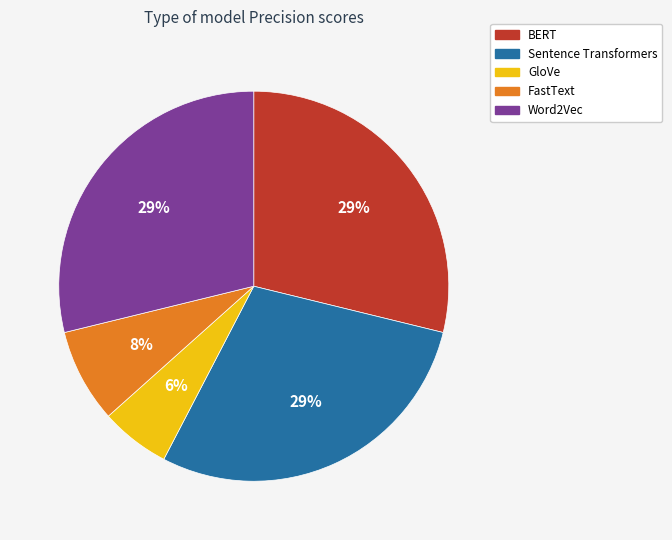

Is the sum of GloVe and Word2Vec greater than half?

No